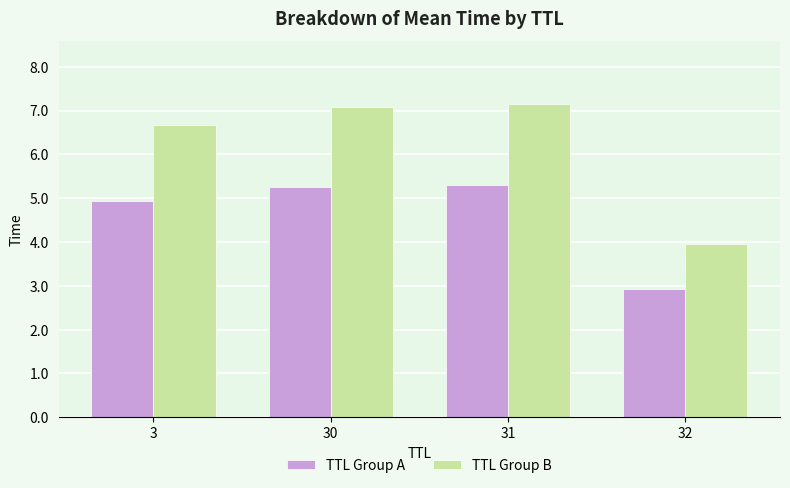

Is it true that TTL Group A equals 2.9 at 32?

True